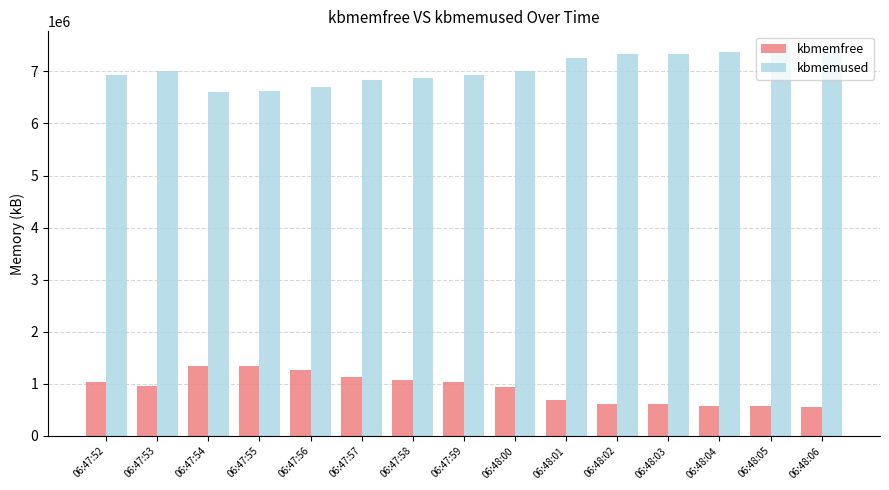

Rank the series by their maximum value, from highest to lowest.

kbmemused, kbmemfree